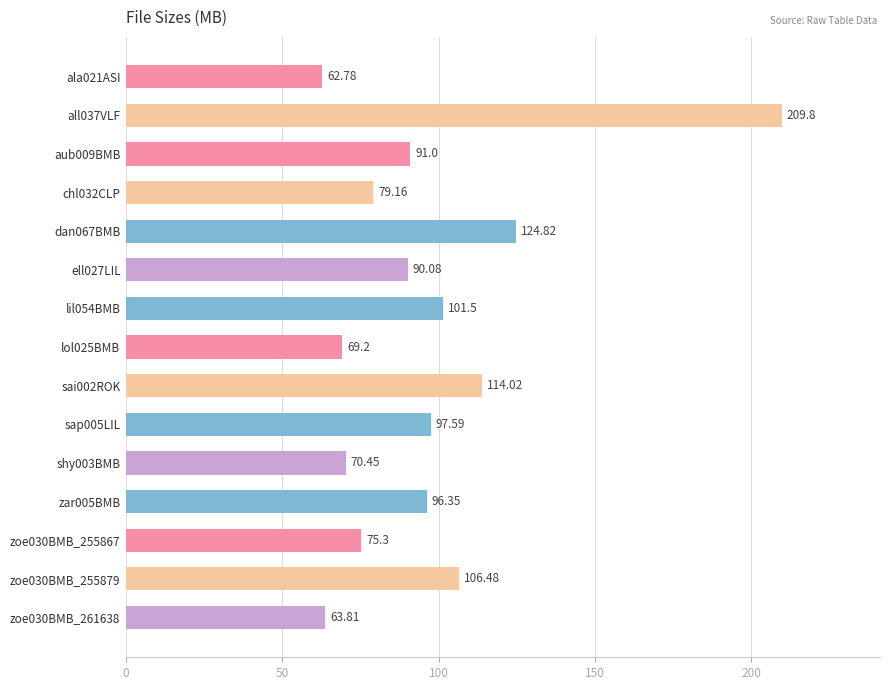

What is the ratio of the value at dan067BMB to the value at zoe030BMB_261638?

2.0